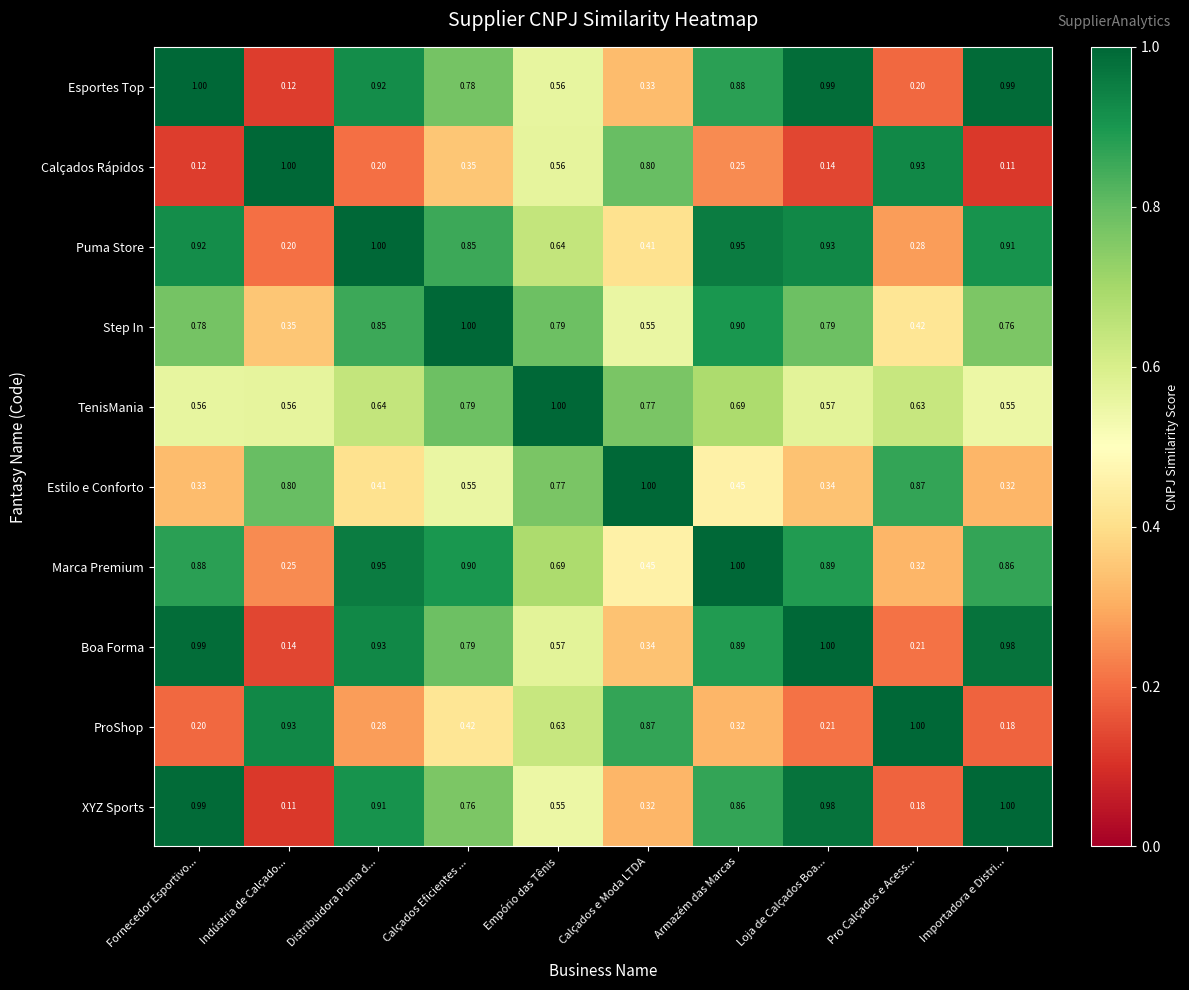

At how many categories does at least one series exceed 0?

10